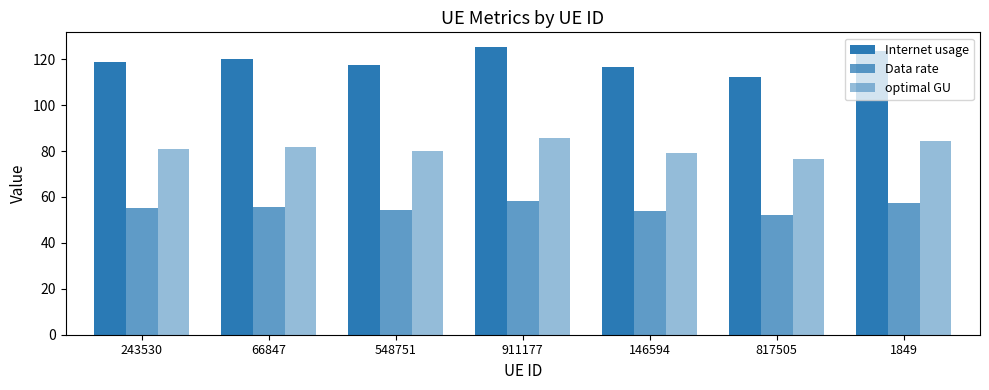

Does the chart contain any negative values?

No